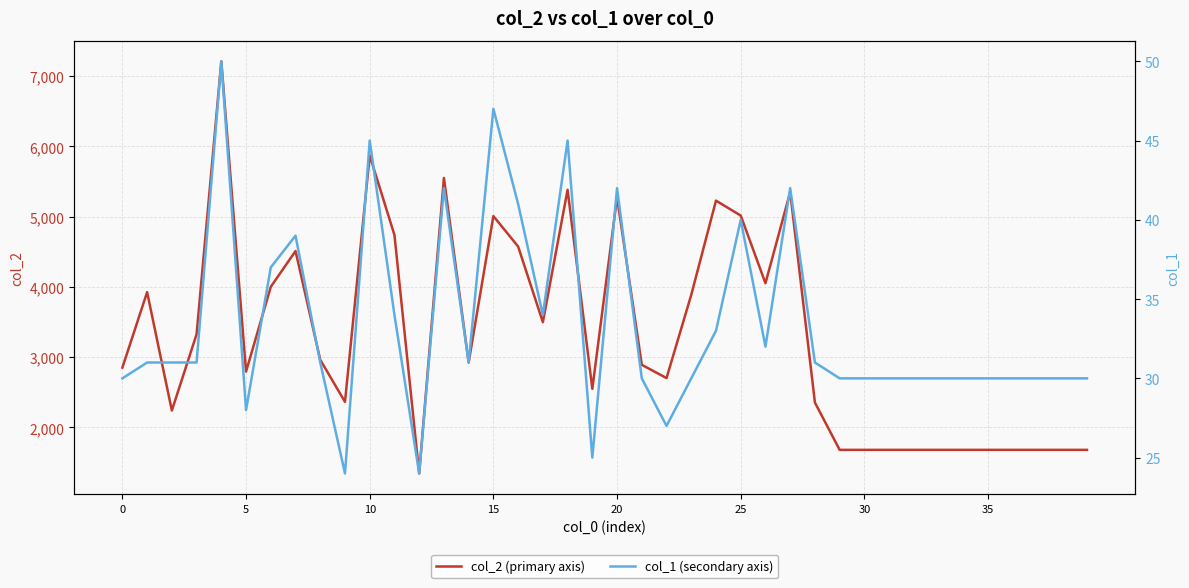

The value of col_2 (primary axis) at 25 is 2110. True or false?

False